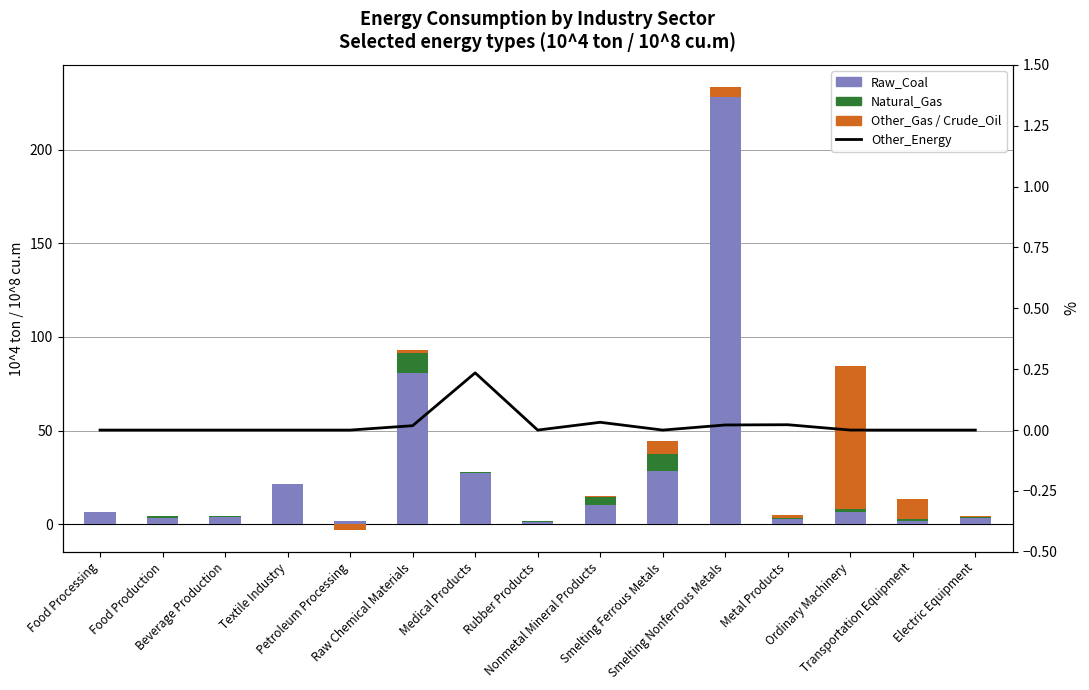

What is the difference between the maximum and minimum values in the Natural_Gas series?

10.6